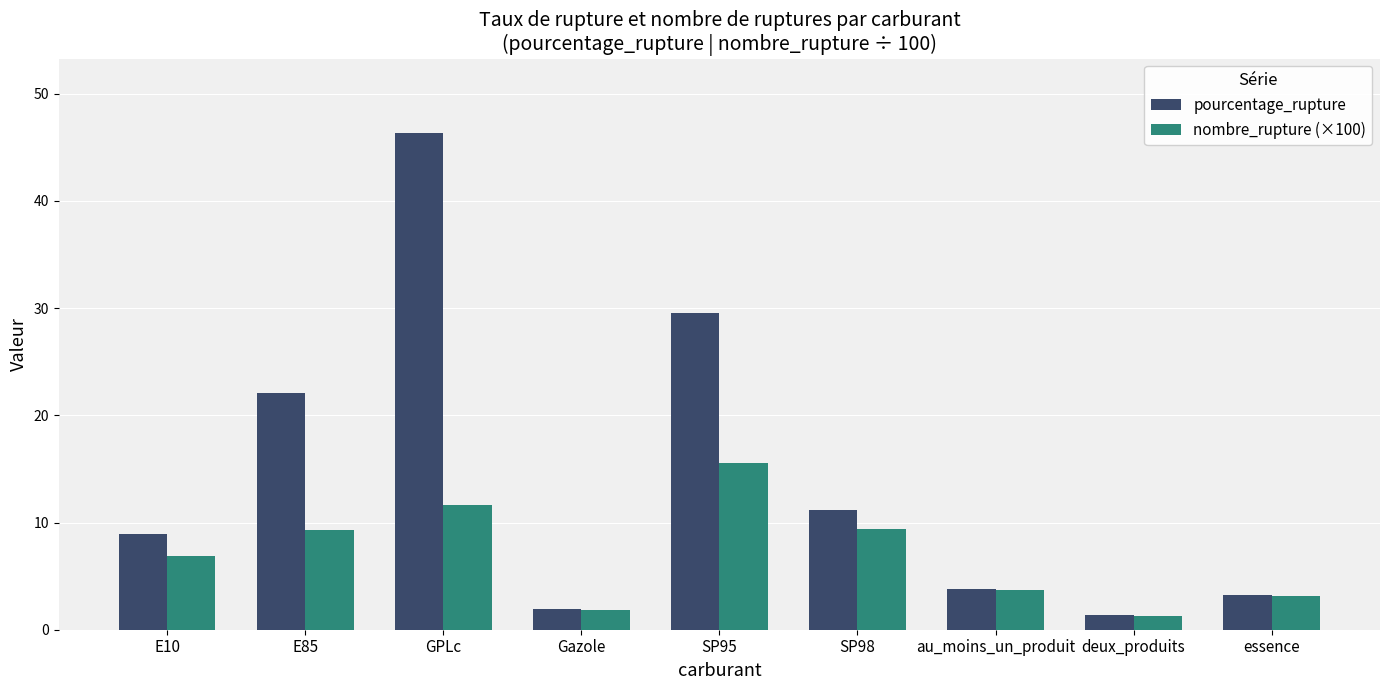

What is the spread (max minus min) of values at E85?

12.8